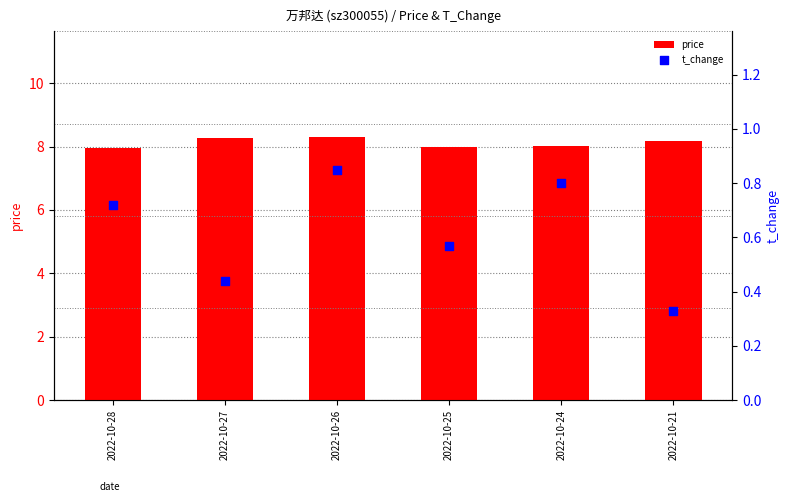

Which series contains the lowest Y value?

t_change